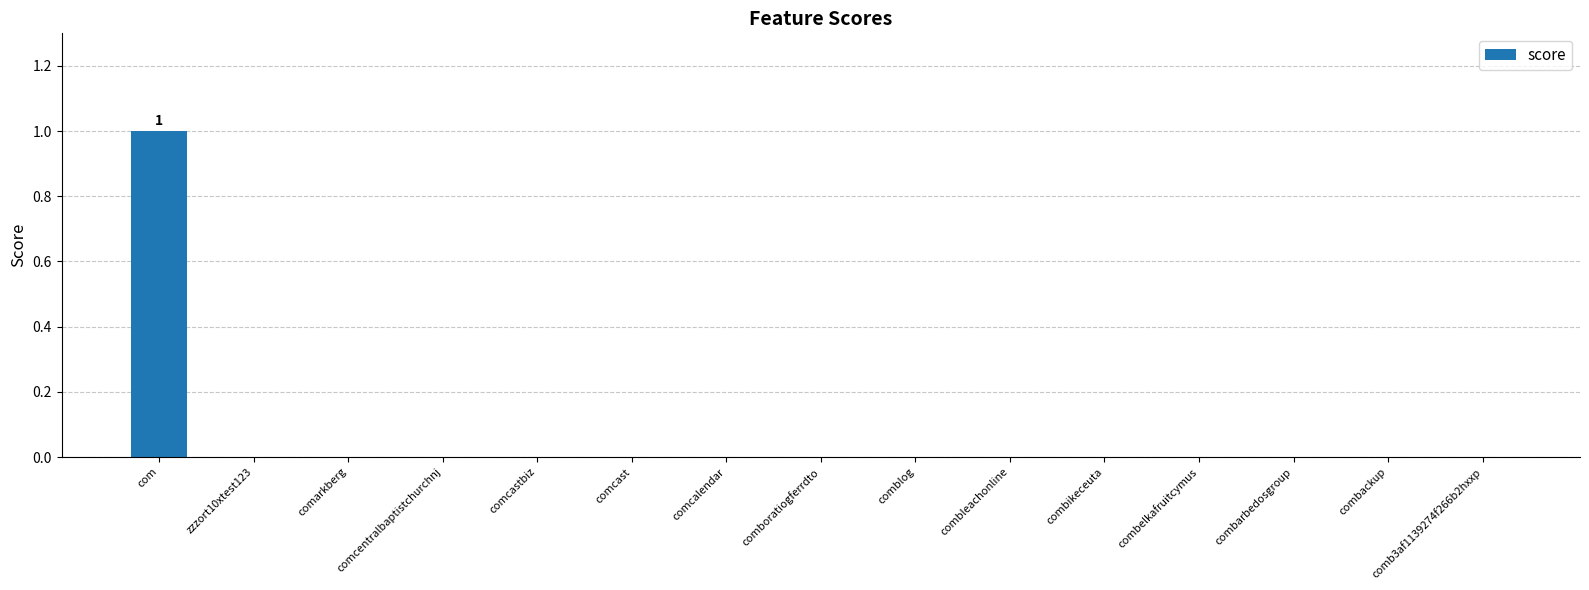

Which category has the highest value across all series?

com